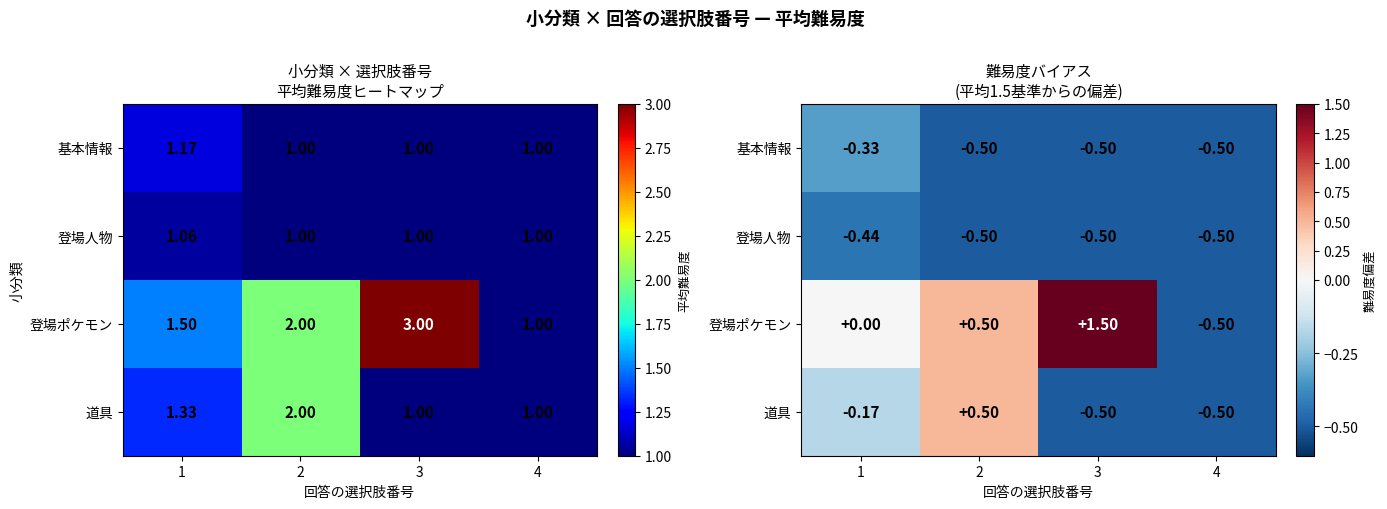

Where is 登場人物 nearest to the value 0?

1